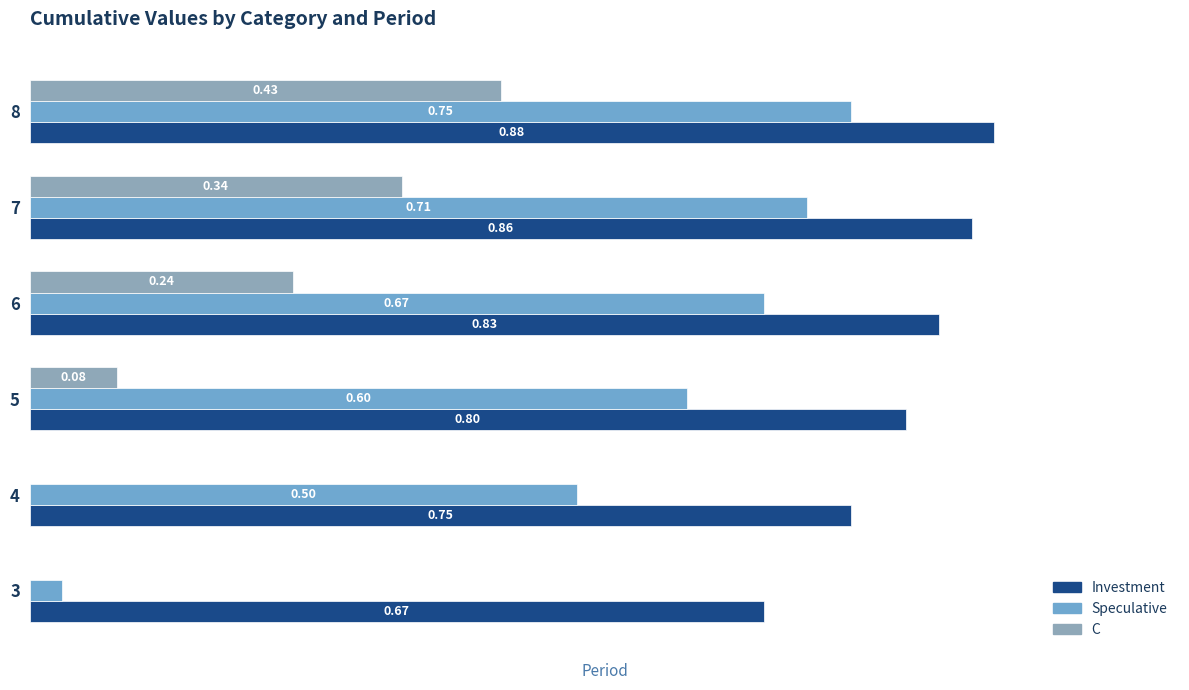

Which series has the largest total across all categories?

Investment